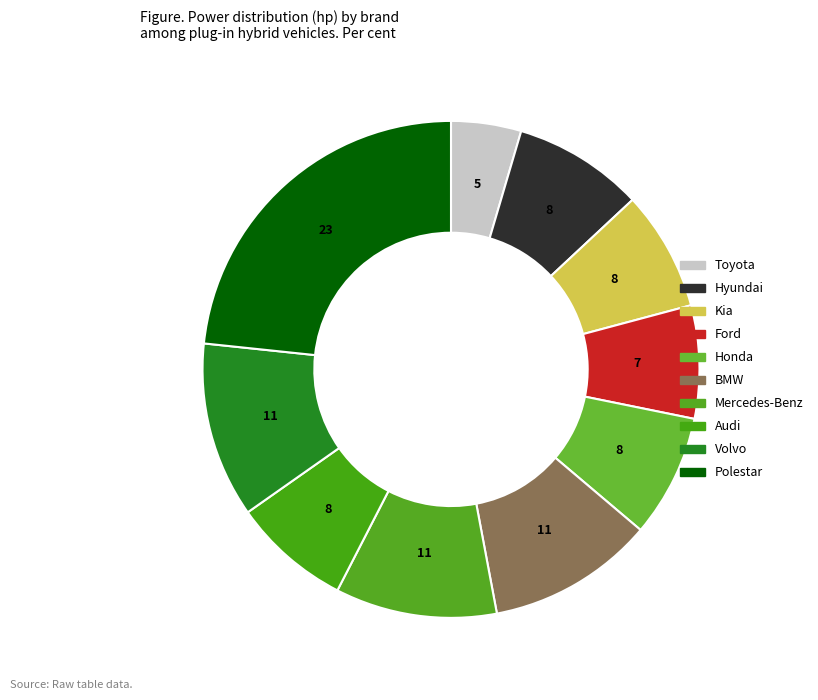

Count the number of slices in the pie.

10